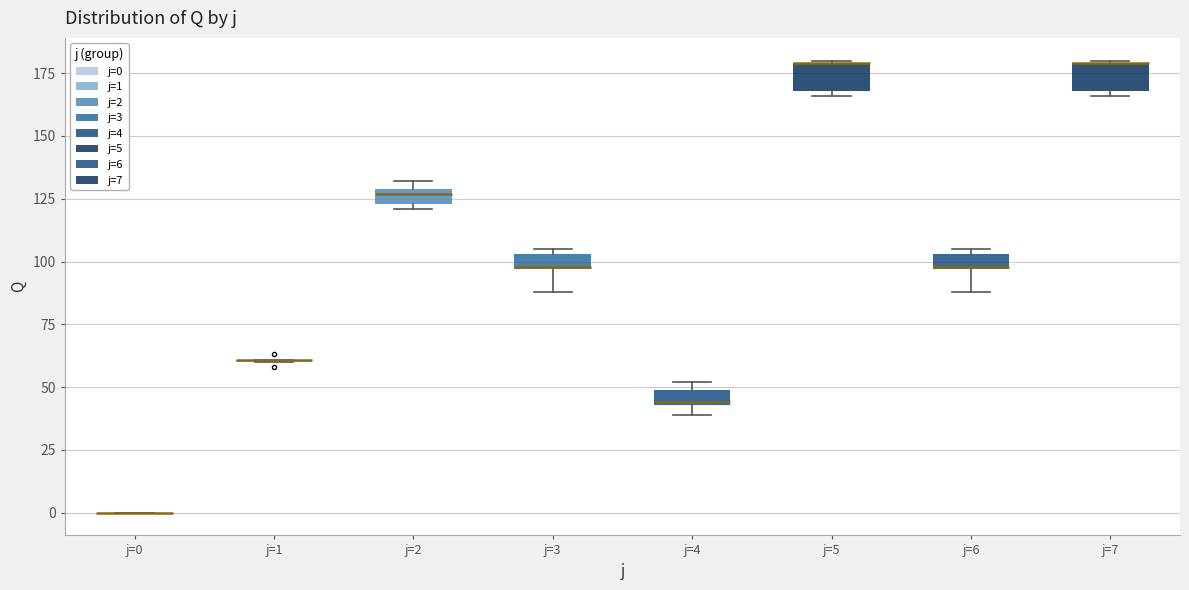

Where is the upper edge of the box for j=7 on the y-axis? The values are not printed on the chart, so give them approximately, as read against the axis.

180